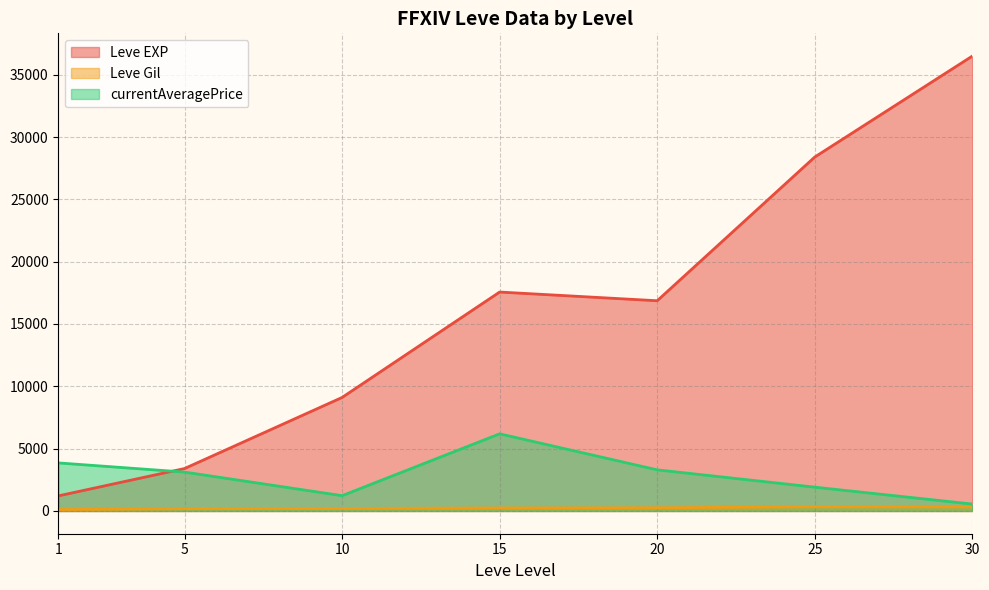

Rank the series by their maximum value, from lowest to highest.

Leve Gil, currentAveragePrice, Leve EXP